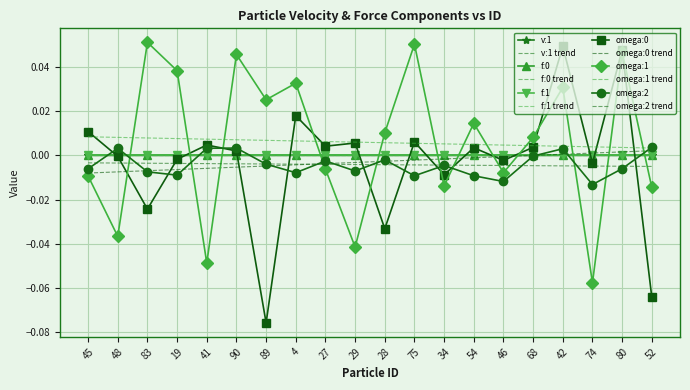

Where is the first local maximum for omega:1?

83